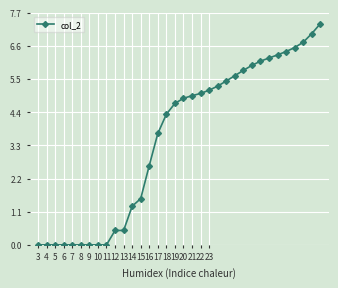

What is the value of the 11th point from the left?

0.5